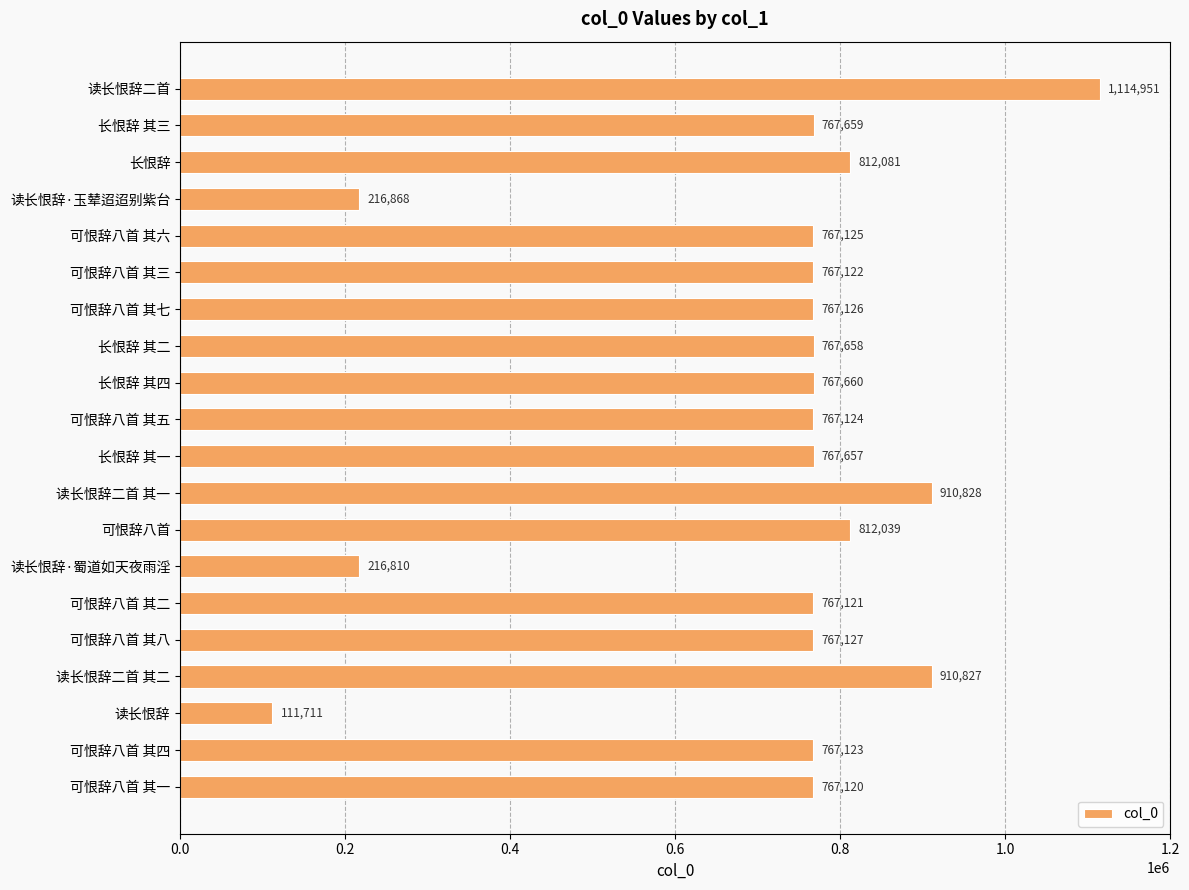

List the labels in order of value, smallest first.

读长恨辞, 读长恨辞·蜀道如天夜雨淫, 读长恨辞·玉辇迢迢别紫台, 可恨辞八首 其一, 可恨辞八首 其二, 可恨辞八首 其三, 可恨辞八首 其四, 可恨辞八首 其五, 可恨辞八首 其六, 可恨辞八首 其七, 可恨辞八首 其八, 长恨辞 其一, 长恨辞 其二, 长恨辞 其三, 长恨辞 其四, 可恨辞八首, 长恨辞, 读长恨辞二首 其二, 读长恨辞二首 其一, 读长恨辞二首